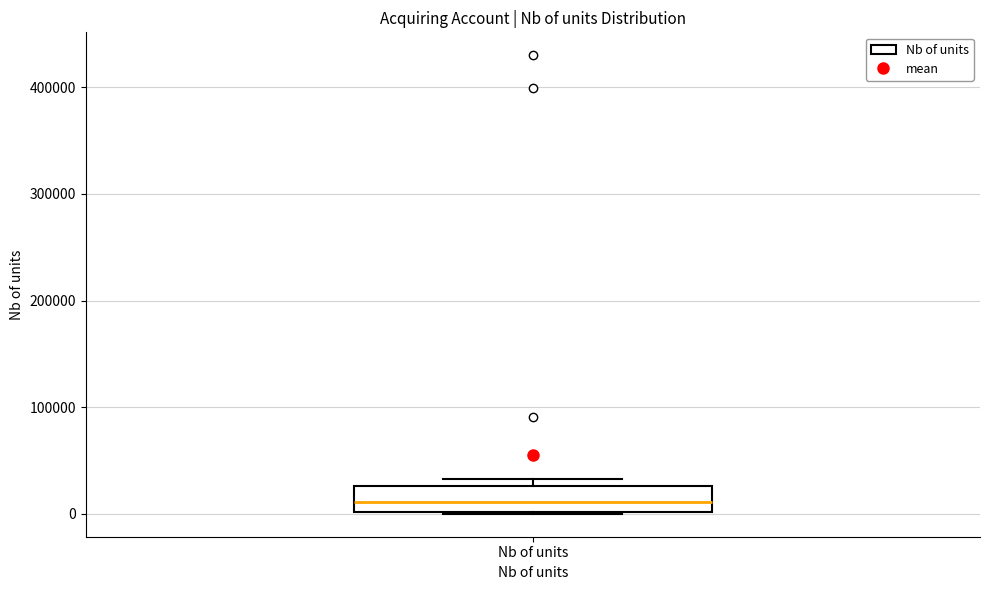

Where is the upper edge of the box for Nb of units on the y-axis? The values are not printed on the chart, so give them approximately, as read against the axis.

30000